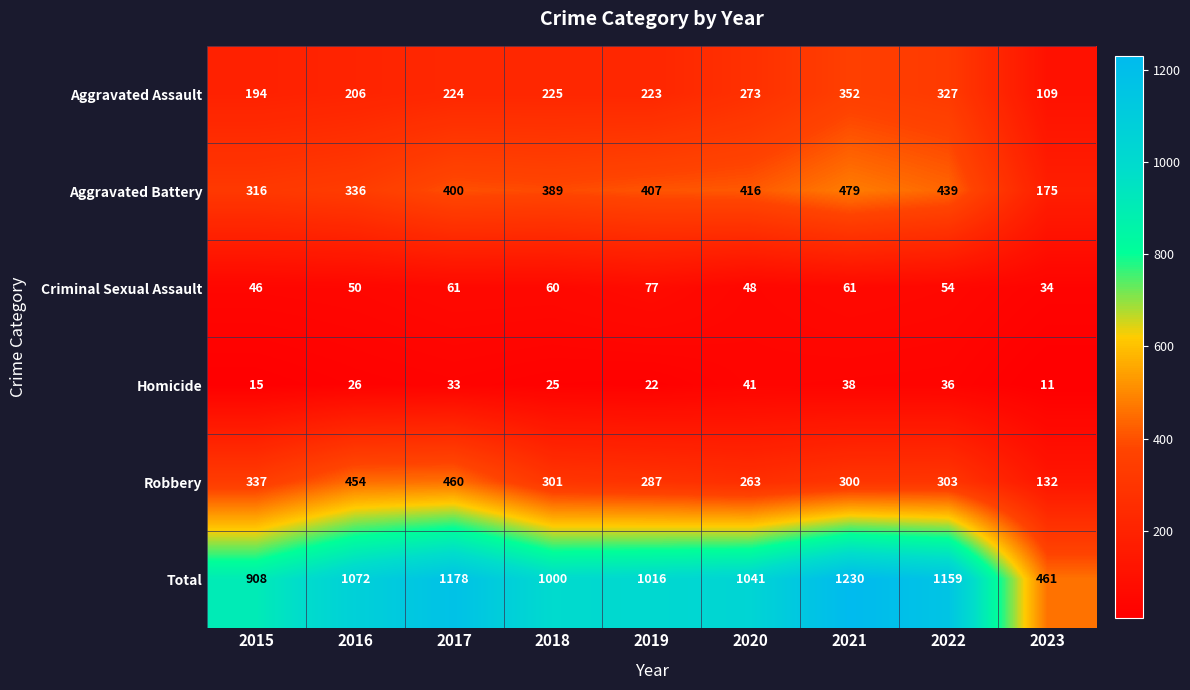

How many data points in Robbery are less than 301?

4